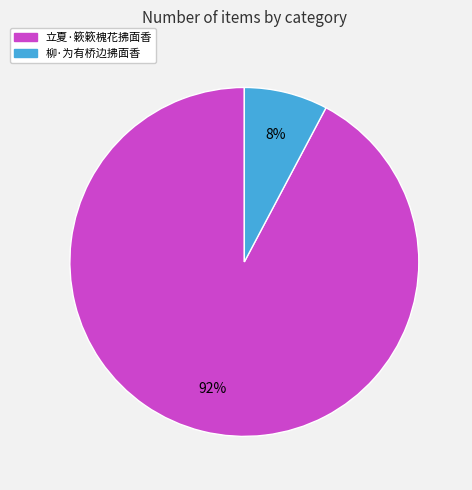

What is the largest slice in the pie chart?

立夏·簌簌槐花拂面香